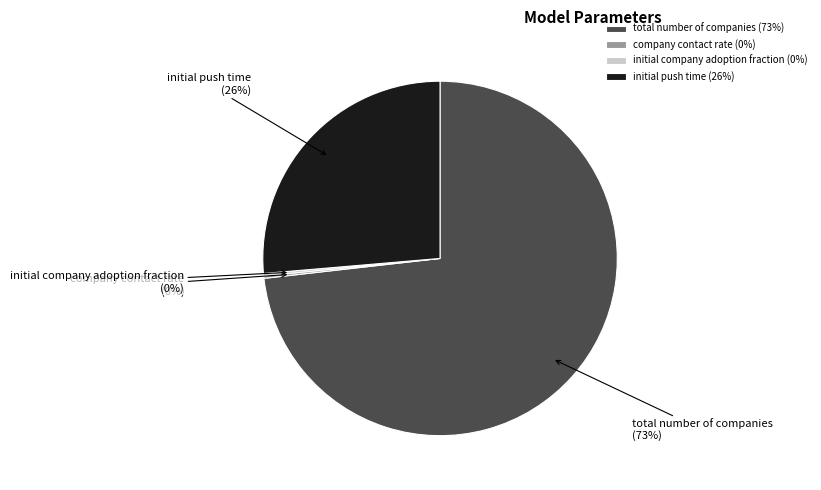

Is it true that total number of companies is 87% of the pie?

False